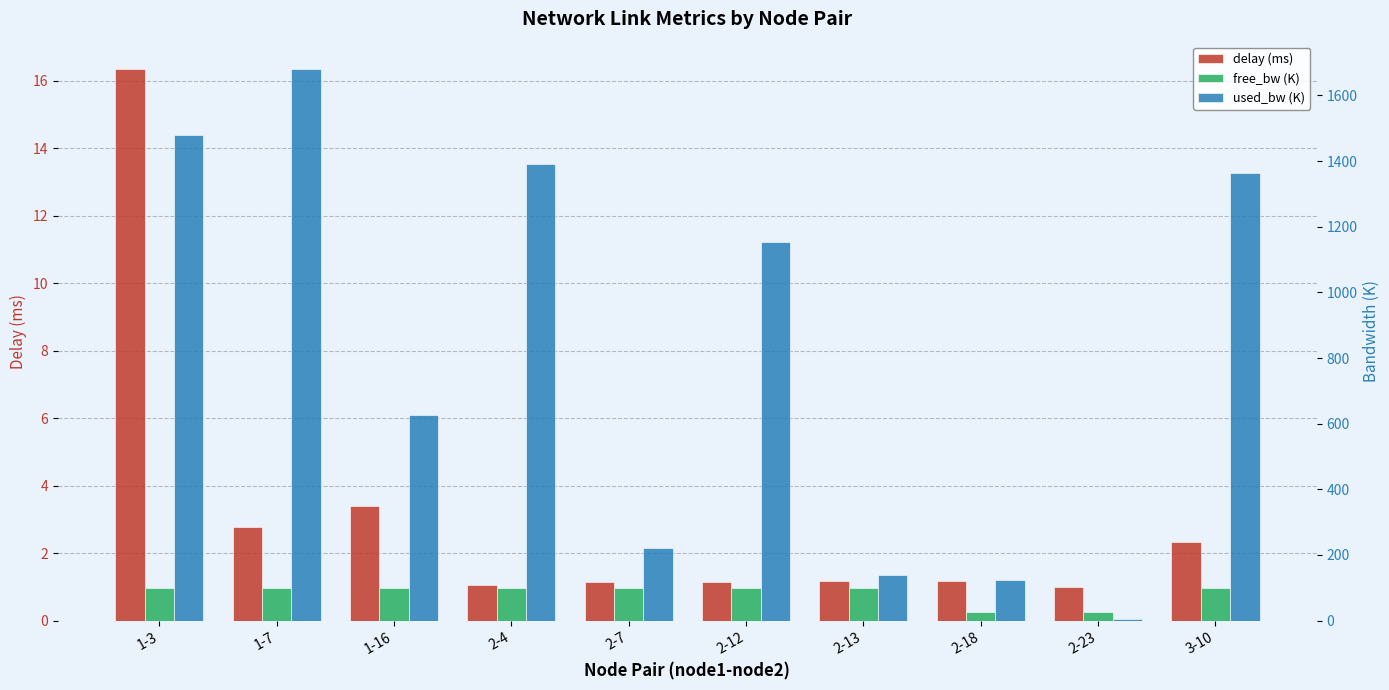

Which category has the lowest value in the free_bw (K) series?

2-18